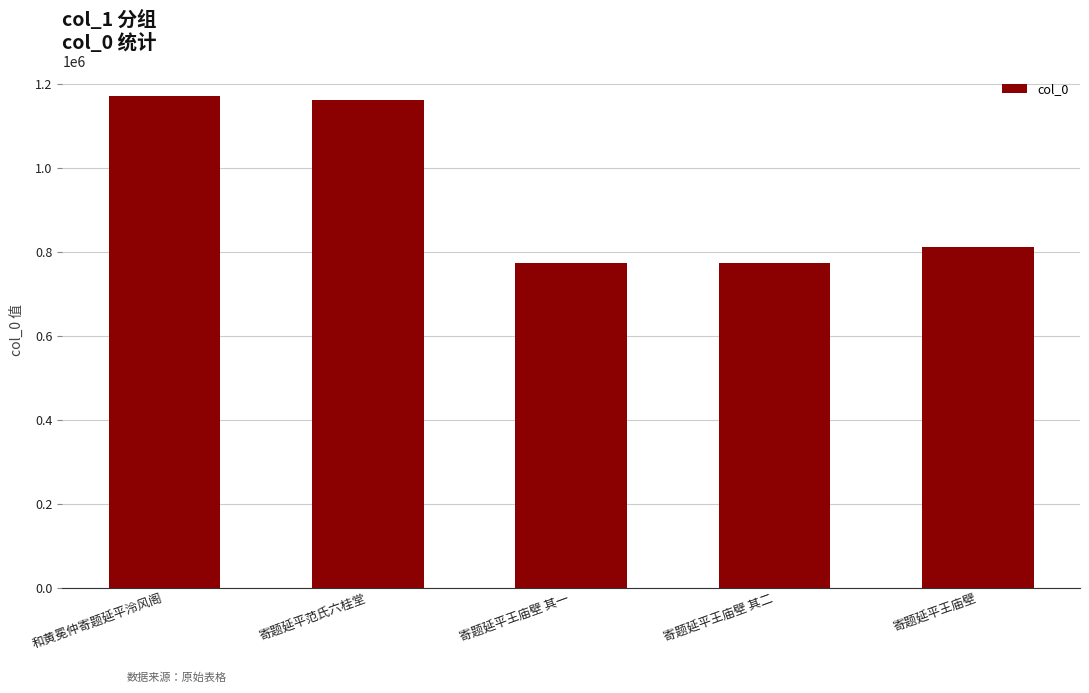

What is the greatest value displayed?

1172438